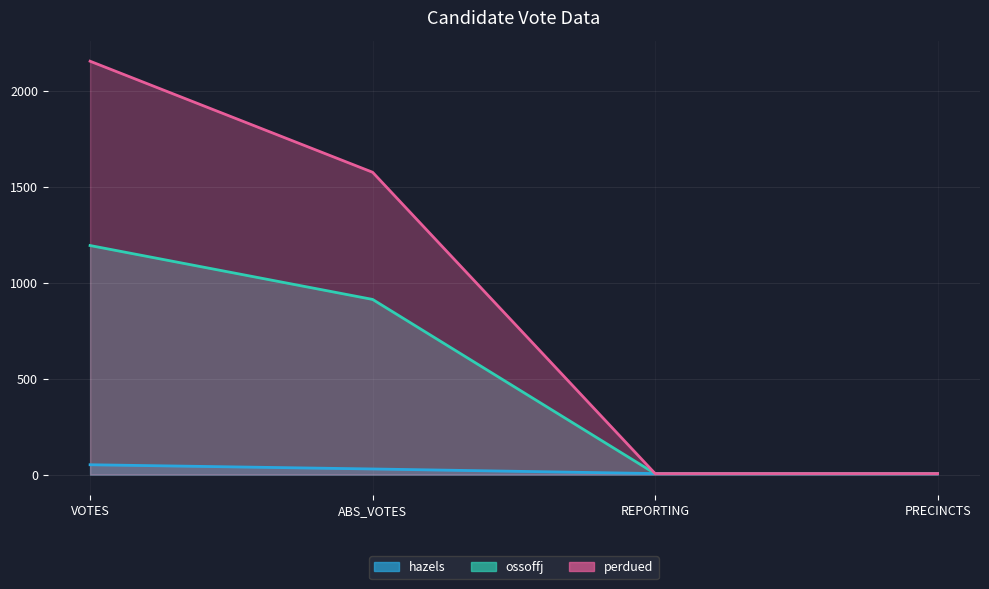

Reading right to left, list all the values displayed in this chart.

hazels: PRECINCTS=5	REPORTING=5	ABS_VOTES=29	VOTES=51
ossoffj: PRECINCTS=5	REPORTING=5	ABS_VOTES=913	VOTES=1194
perdued: PRECINCTS=5	REPORTING=5	ABS_VOTES=1576	VOTES=2155